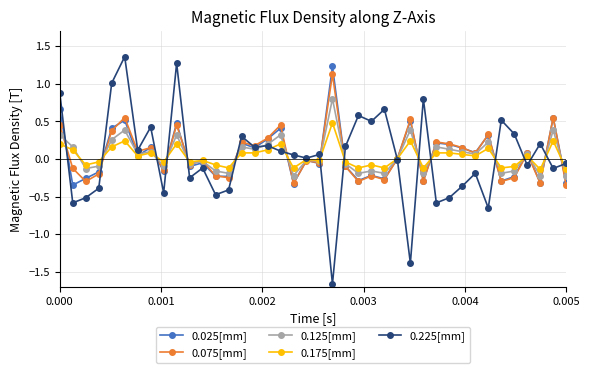

What is the maximum value for 0.025[mm]?

1.2